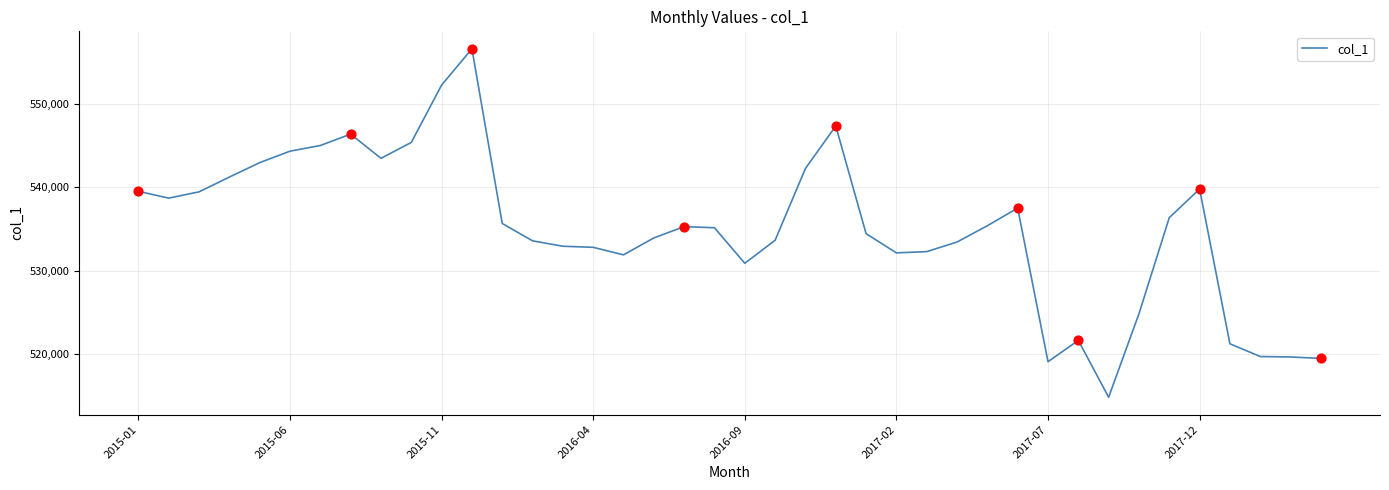

What is the maximum value shown in the chart?

556562